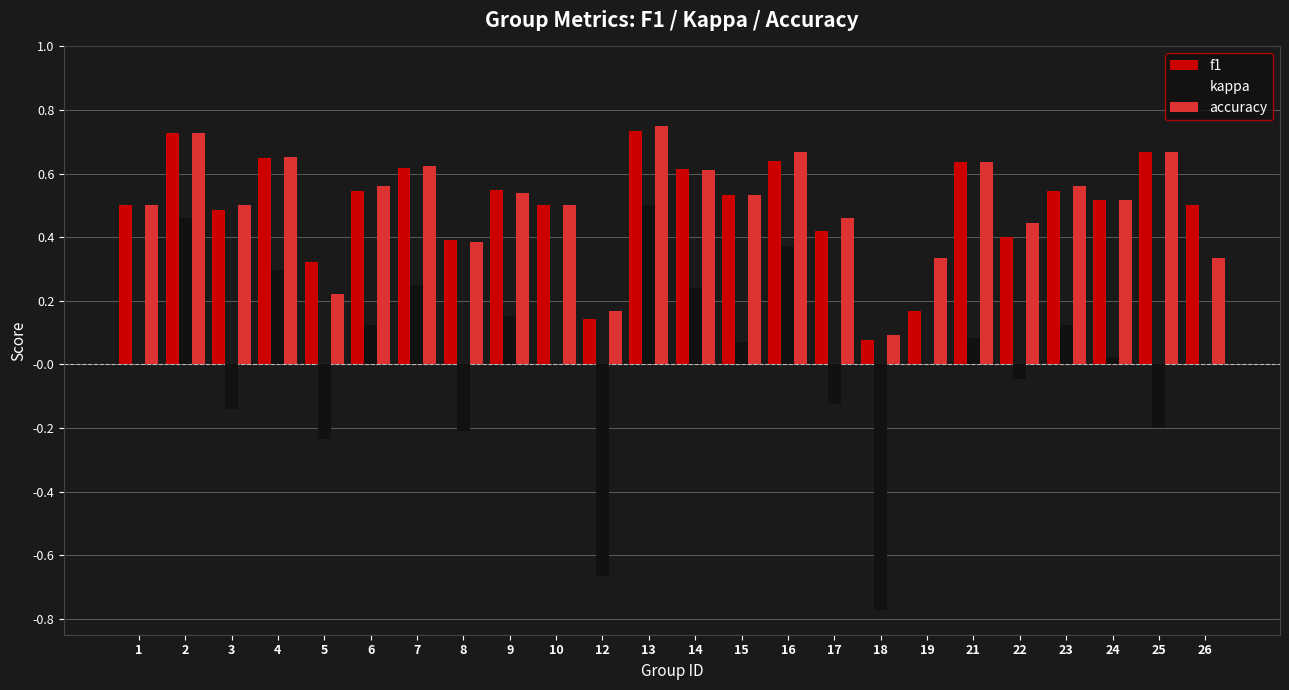

Between 12 and 21, which series saw the biggest shift?

kappa